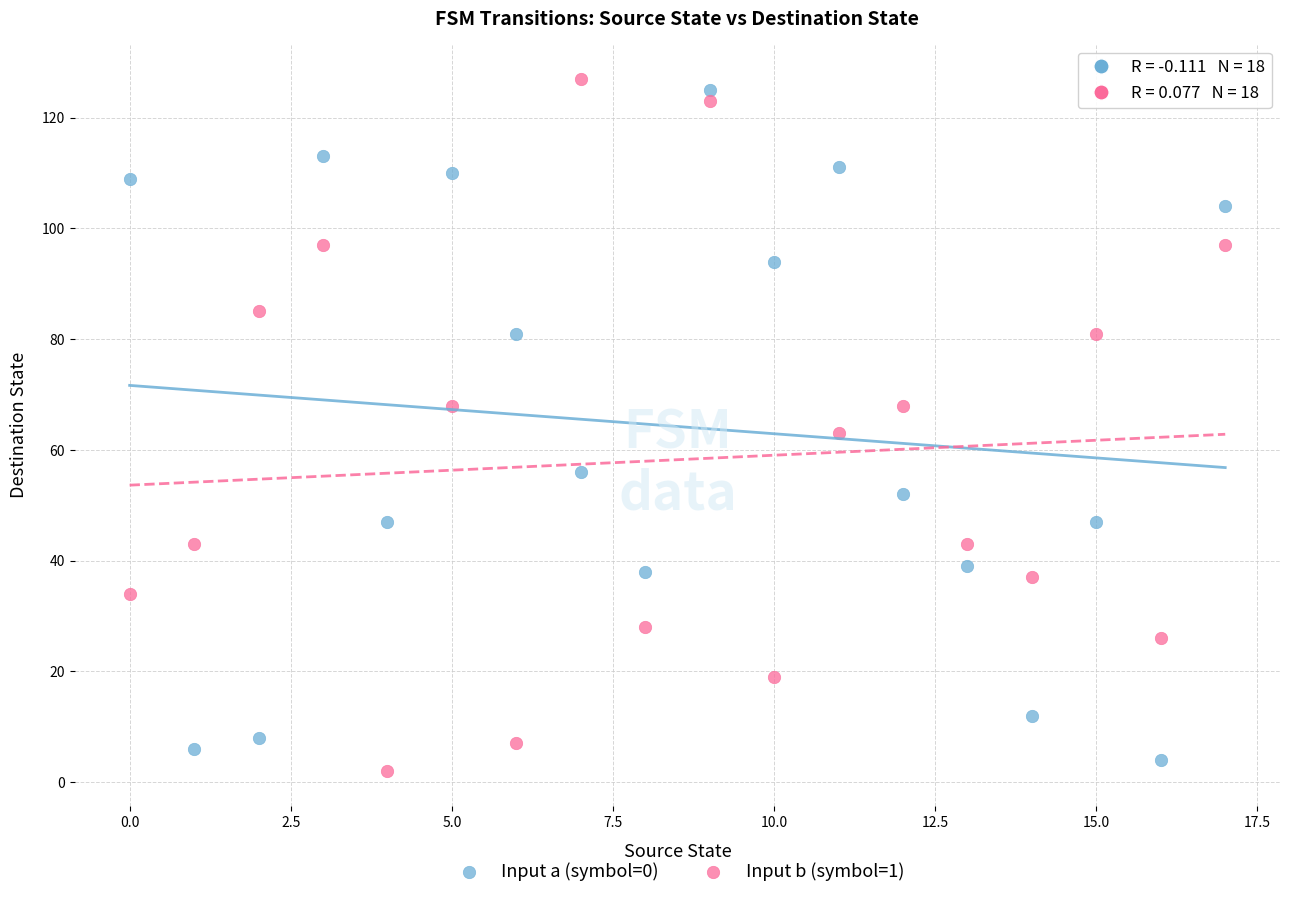

Across all data points, what is the range of Y values (max minus min)?

125